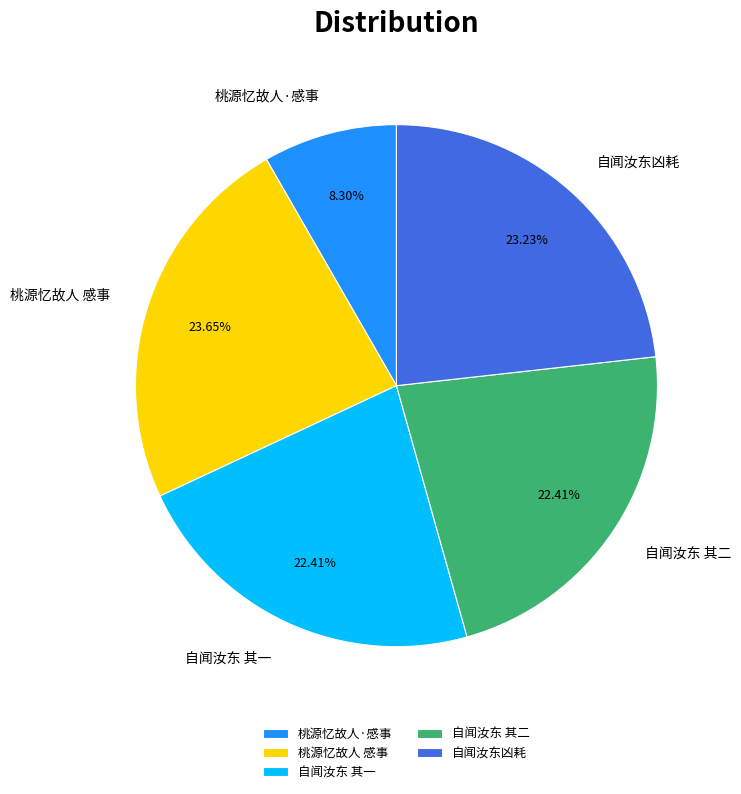

To the nearest percent, what is the difference between the largest and smallest slice percentages?

15%